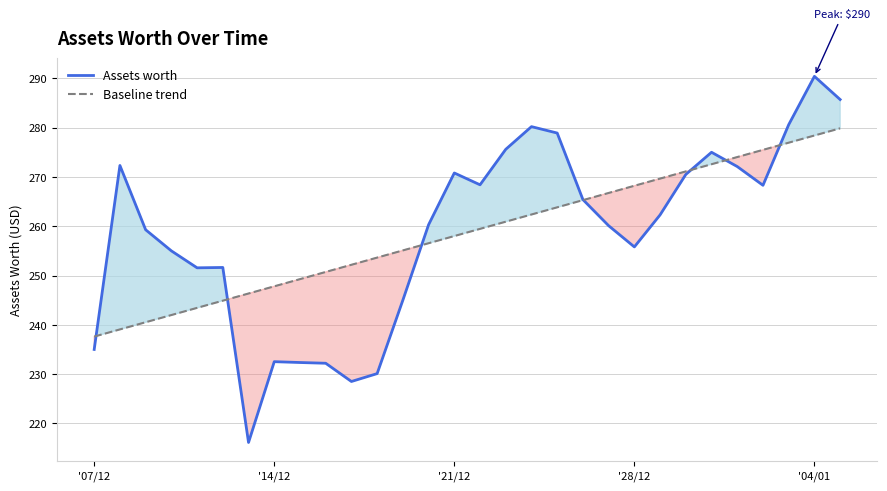

True or false: Baseline trend has a value of 66.8 at '28/12.

False